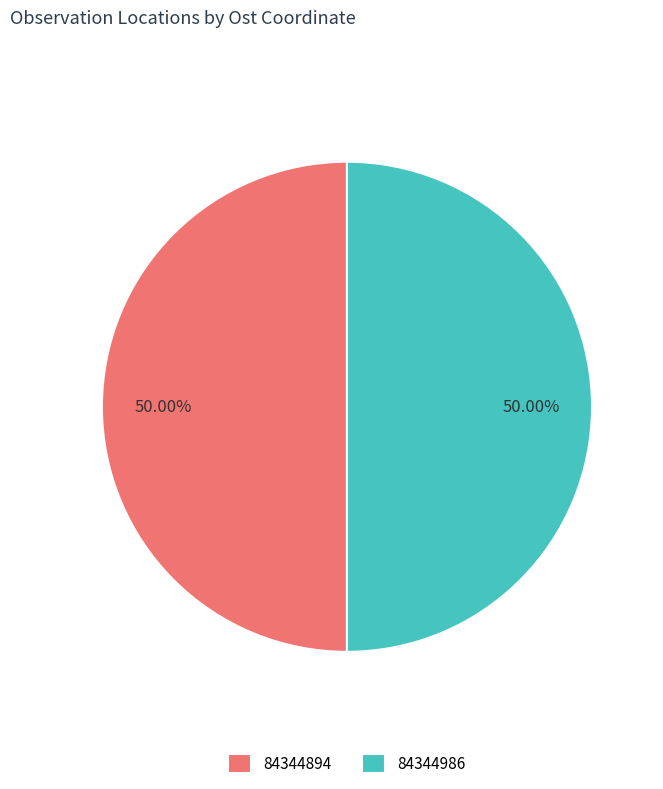

Is it true that 84344986 is 50% of the pie?

True